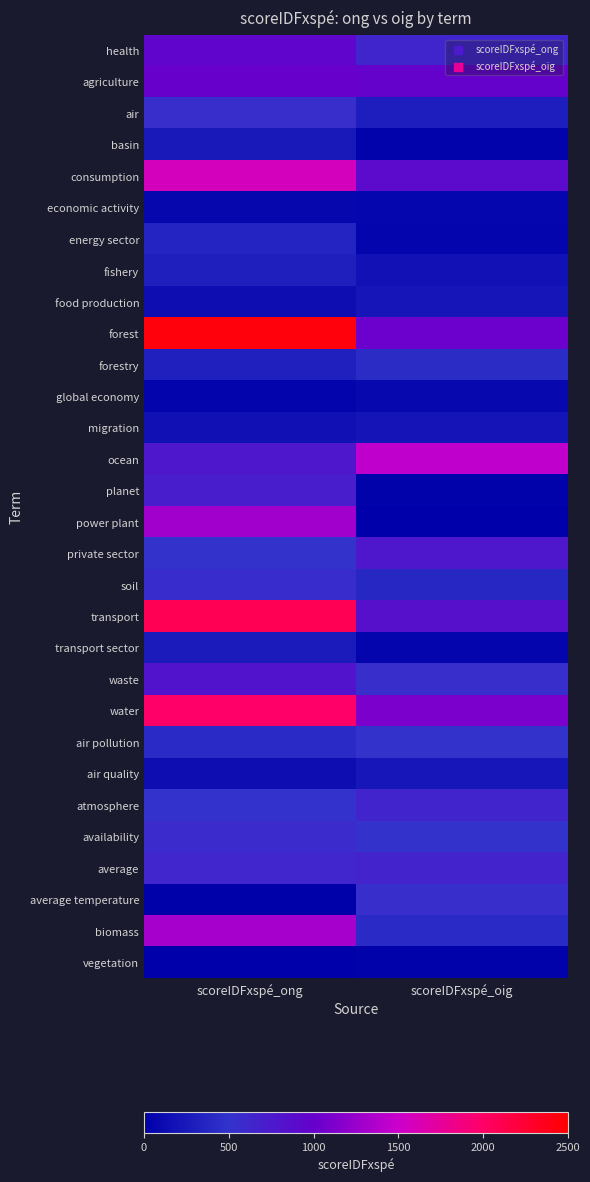

Between scoreIDFxspé_ong and scoreIDFxspé_oig, which is larger?

scoreIDFxspé_ong